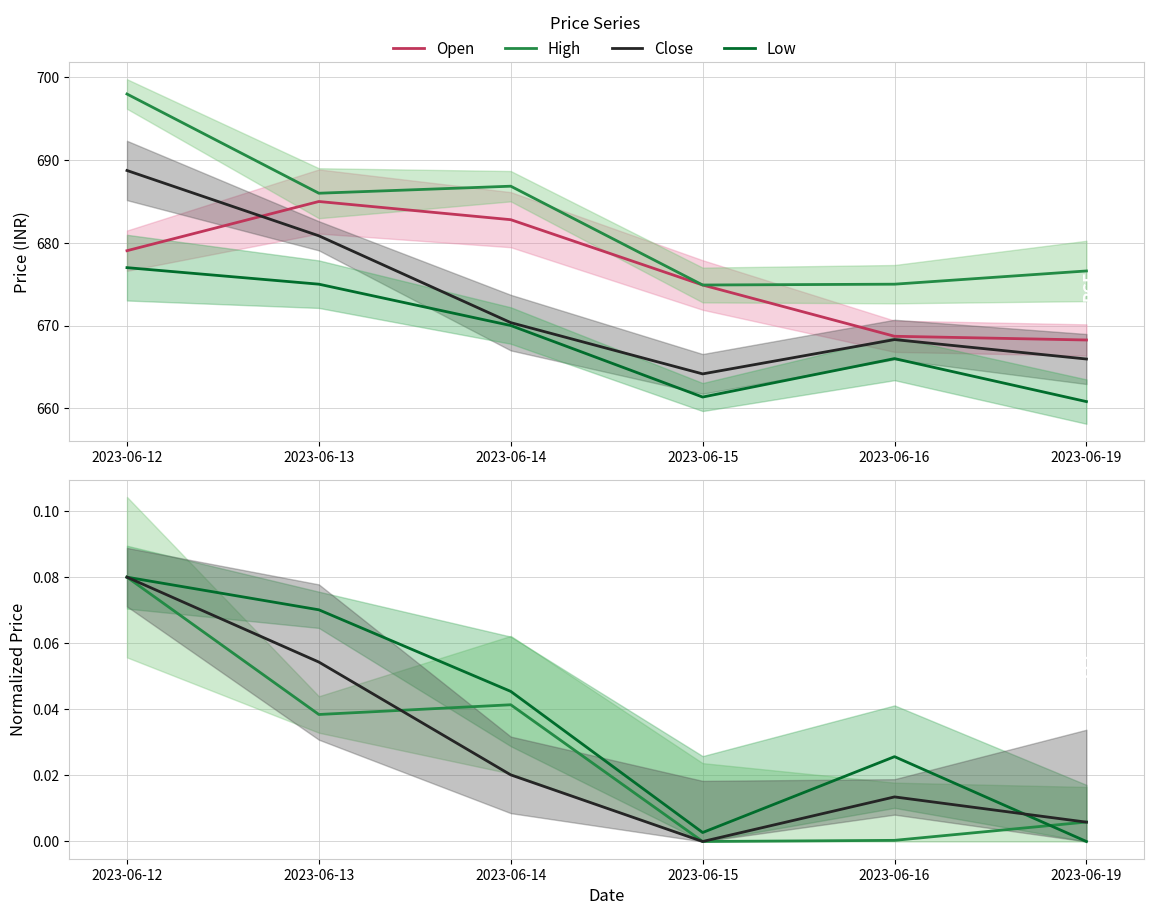

True or false: Open and High cross at least once.

False